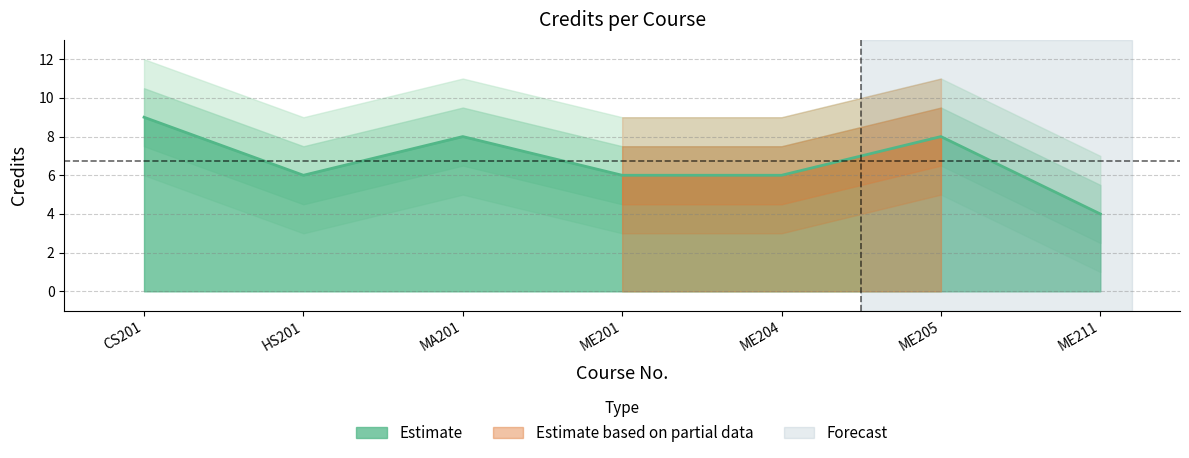

How many data points are above 6?

3